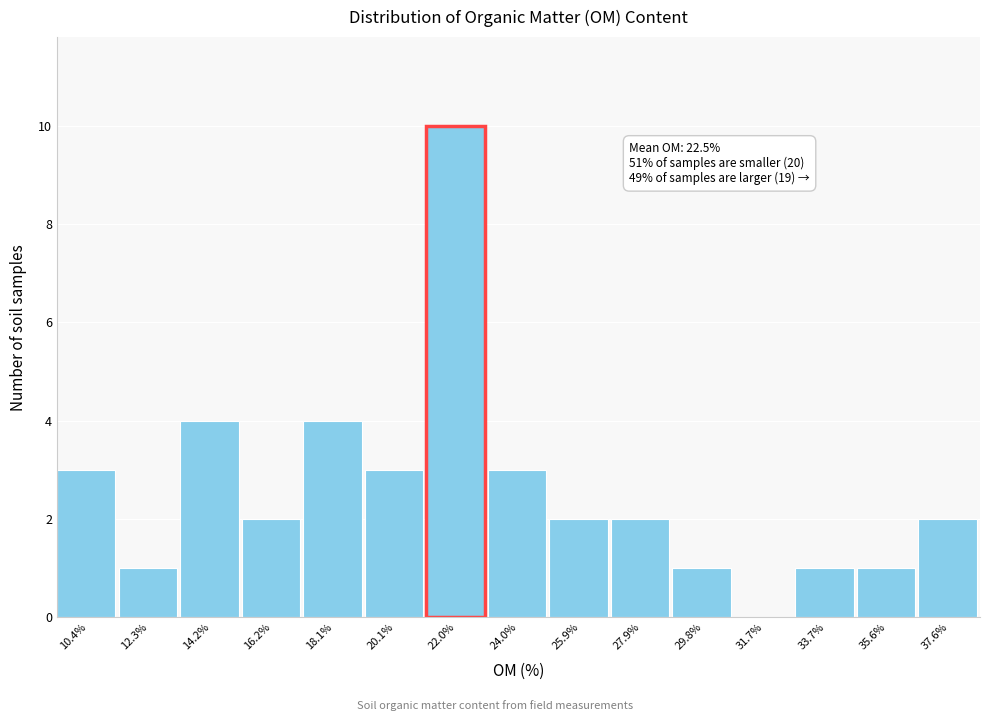

Reading right to left, extract all data points from this chart.

37.6%=2	35.6%=1	33.7%=1	31.7%=0	29.8%=1	27.9%=2	25.9%=2	24.0%=3	22.0%=10	20.1%=3	18.1%=4	16.2%=2	14.2%=4	12.3%=1	10.4%=3